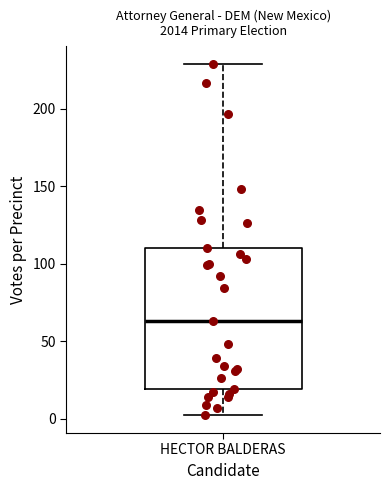

Where does the median line of the box for HECTOR BALDERAS sit on the y-axis? The values are not printed on the chart, so give them approximately, as read against the axis.

65